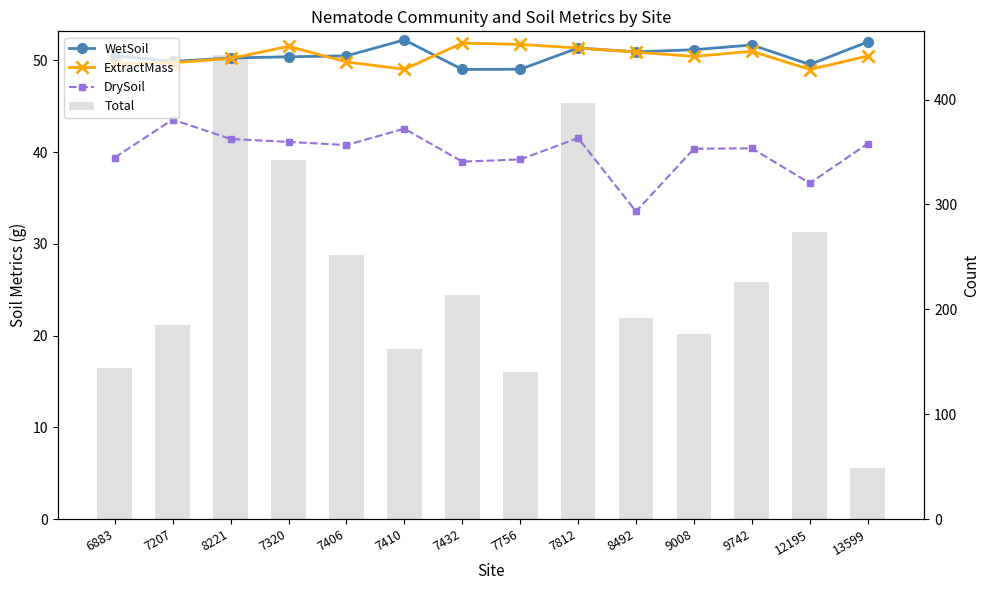

What is the average value of the WetSoil series?

50.6